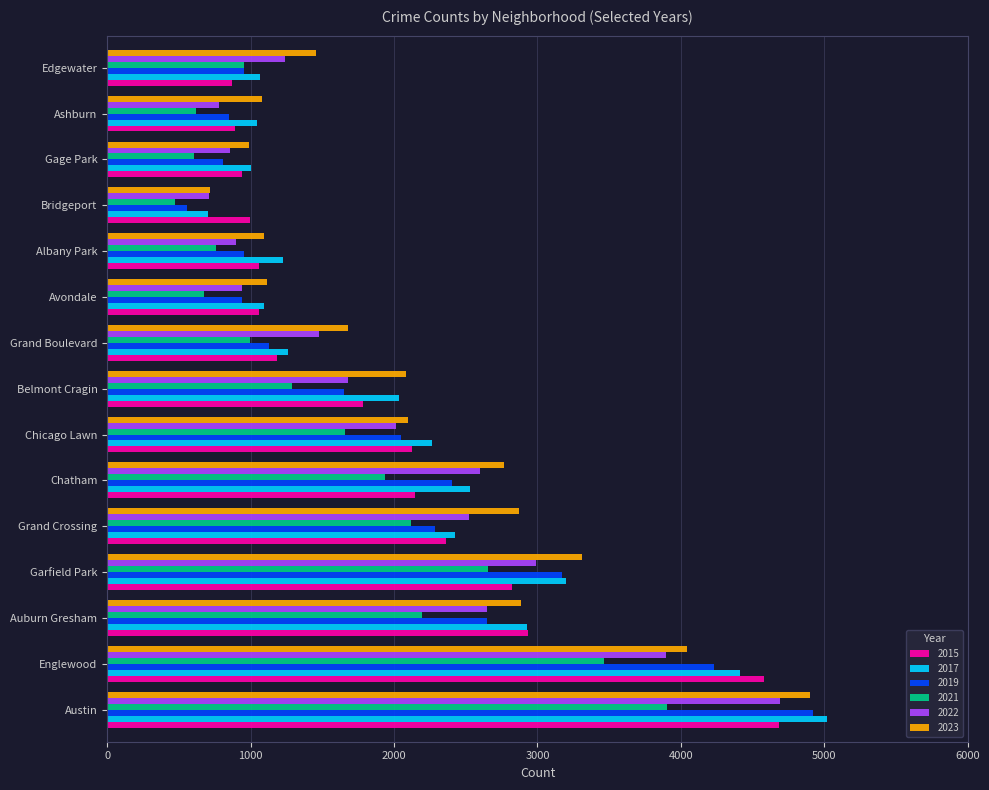

Is it true that 2022 equals 2716 at Belmont Cragin?

False